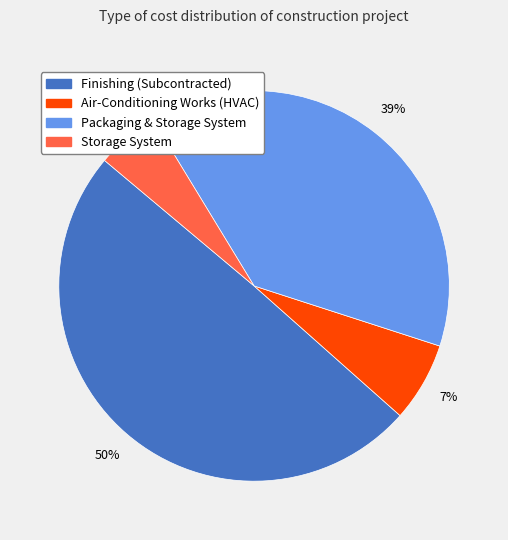

To the nearest percent, what is the average slice percentage?

25%